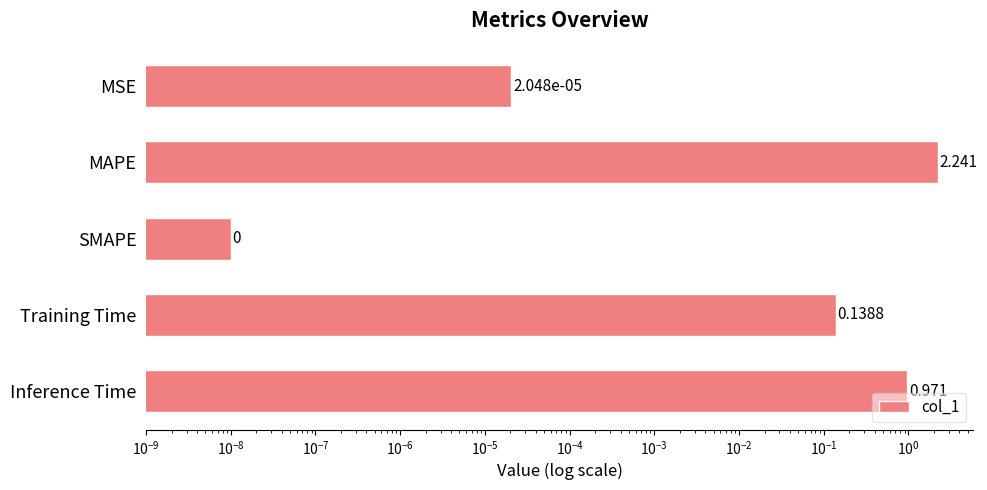

What is the maximum value shown in the chart?

2.2